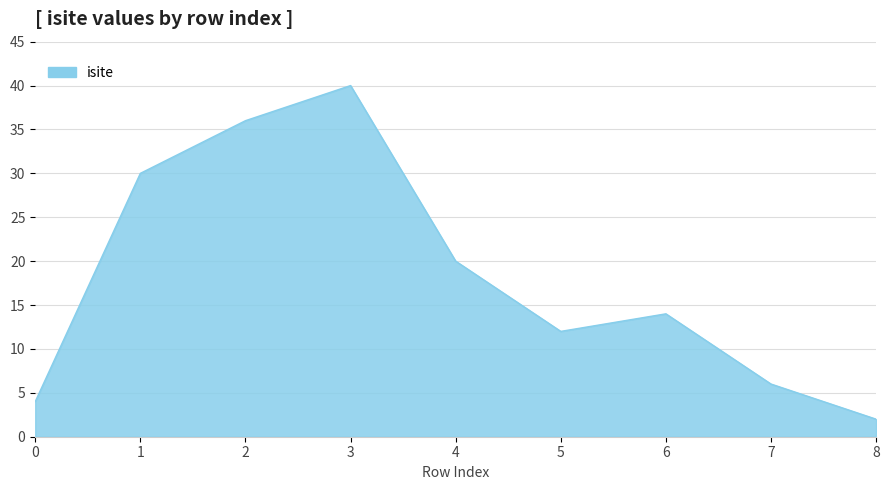

The value at 4 is 30. True or false?

False